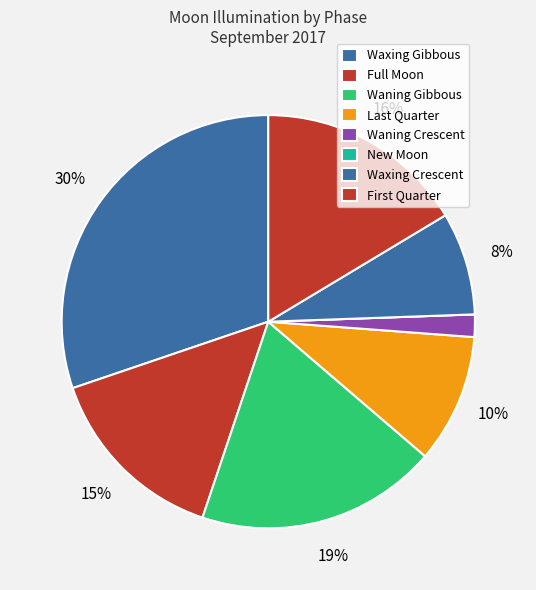

To the nearest percent, what is the average slice percentage?

12%